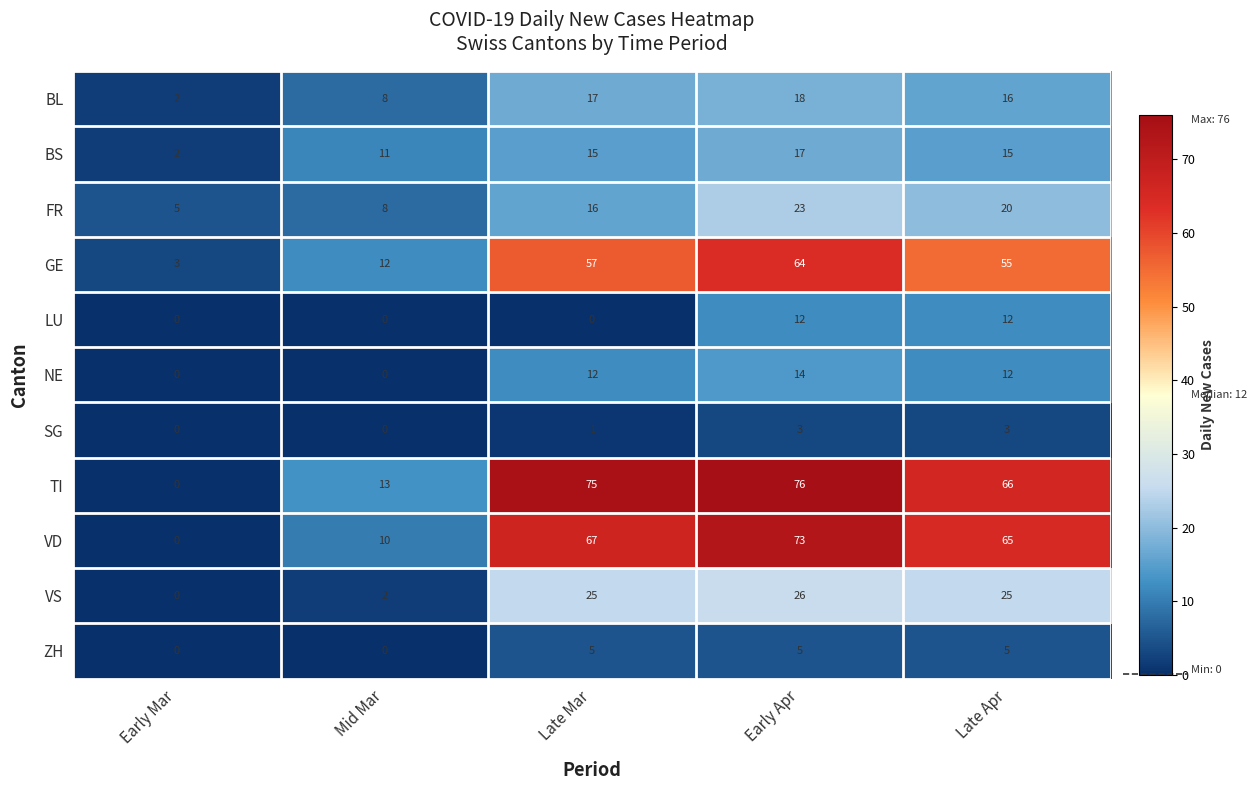

True or false: FR has a value of 1 at Early Mar.

False